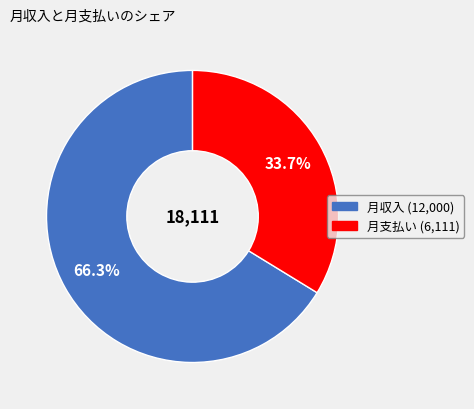

Is there a majority slice in this chart?

Yes